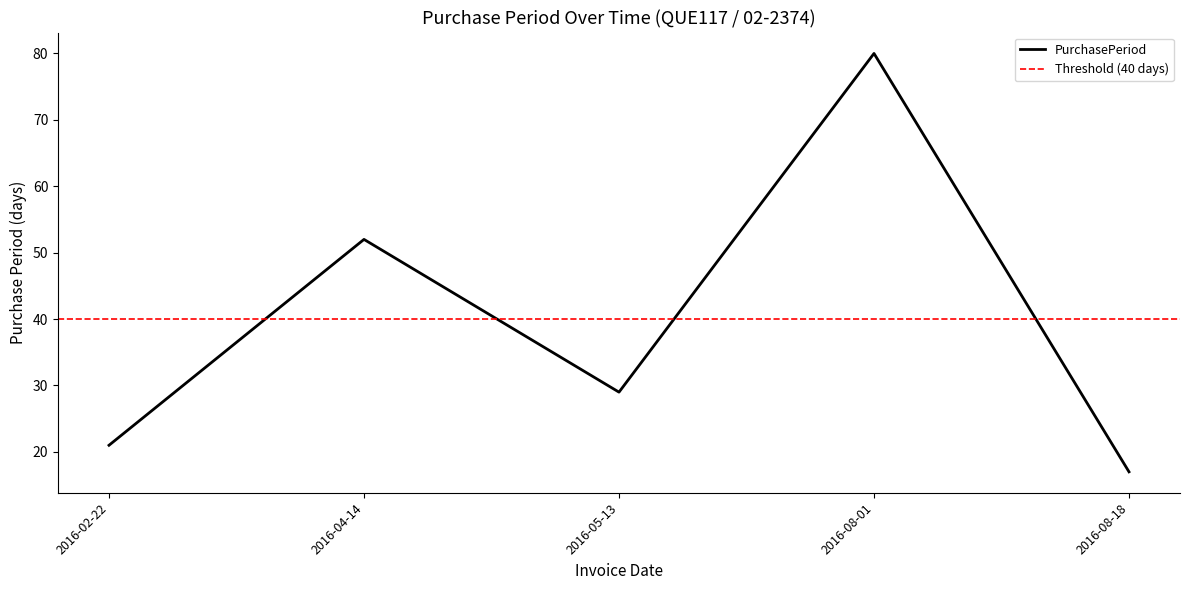

Approximately how many times larger is the value at 2016-05-13 compared to 2016-02-22?

1.4